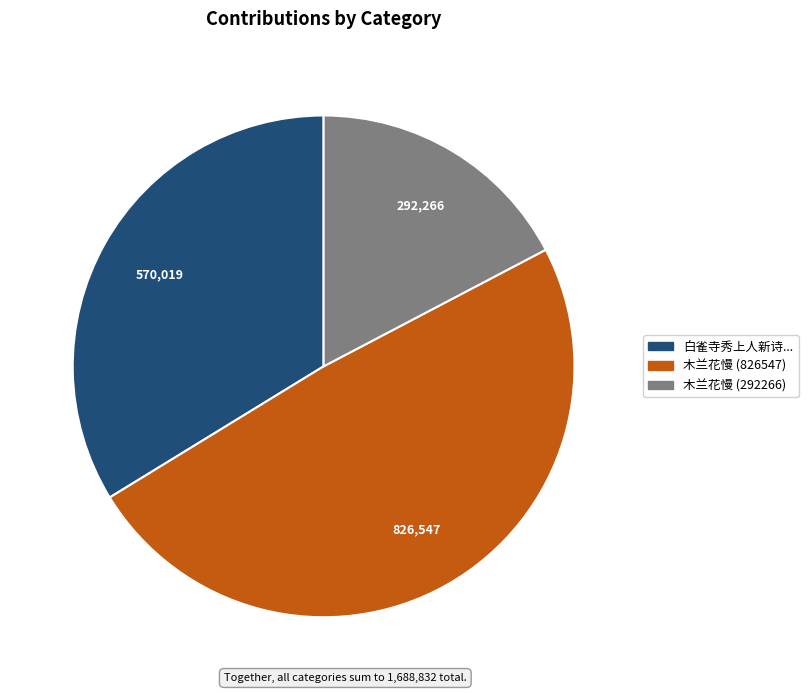

Is there any slice that represents more than half of the pie?

No